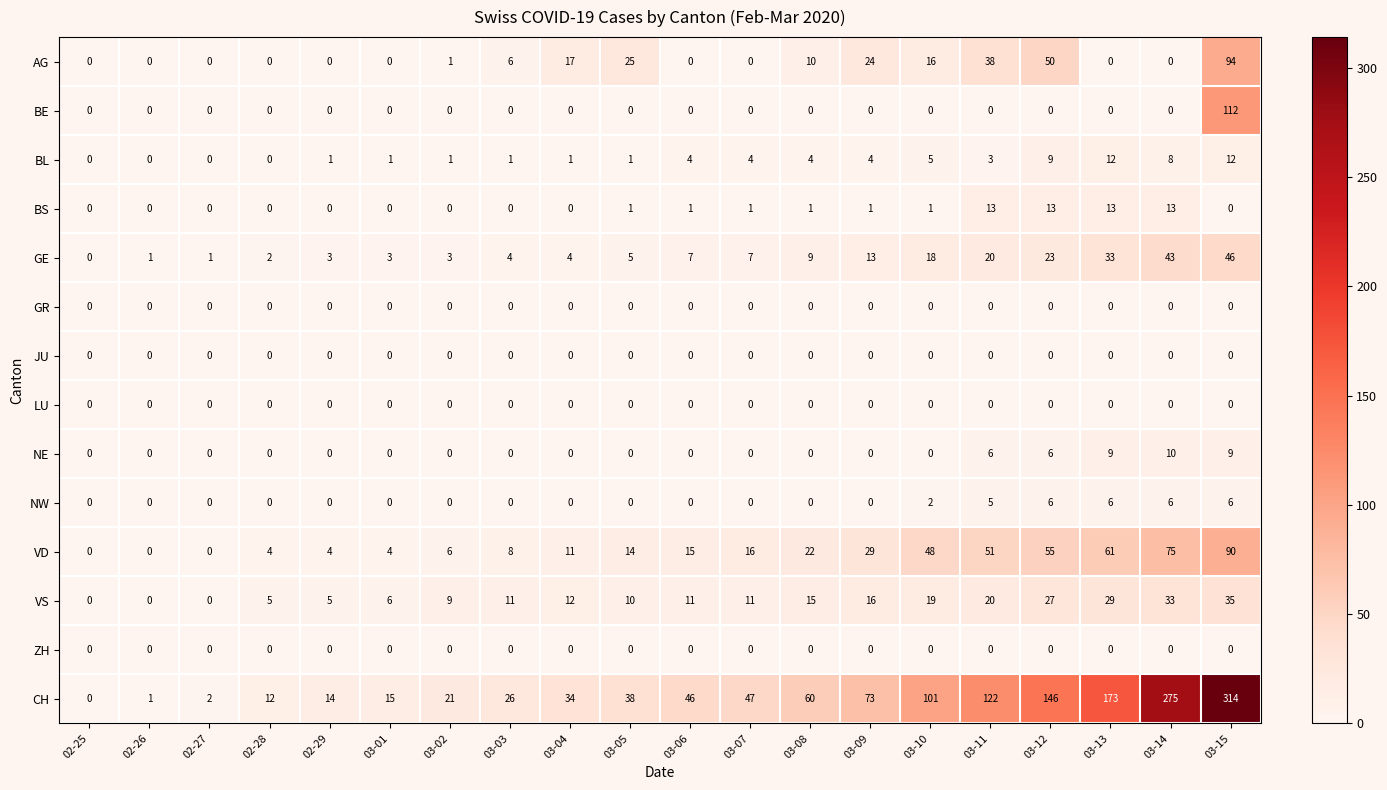

What is the spread (max minus min) of values at 03-10?

101